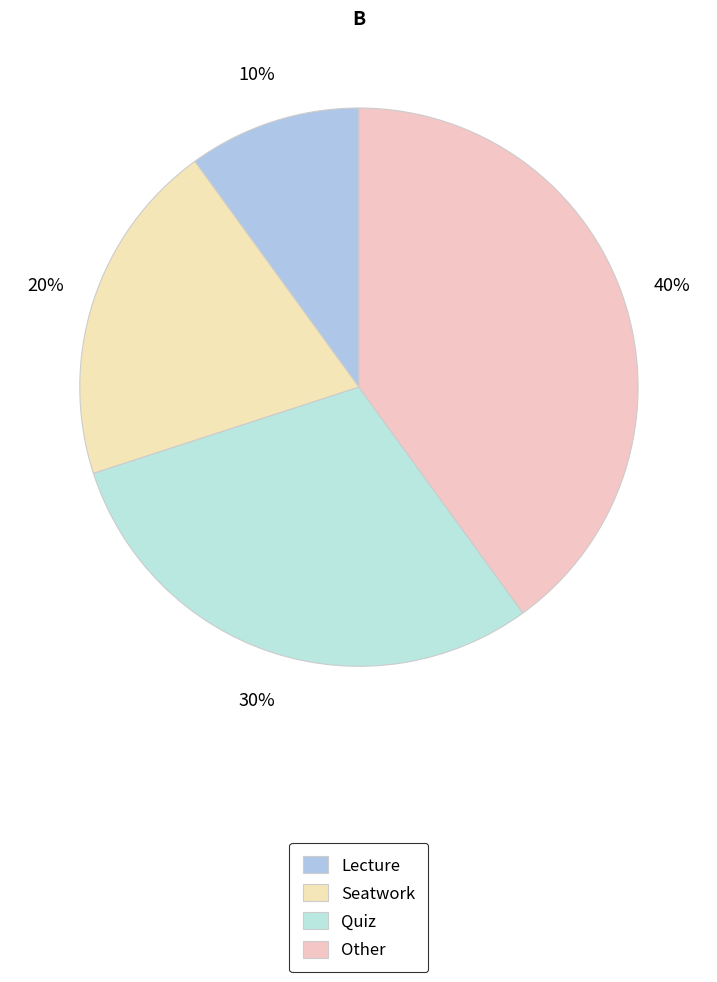

To the nearest percent, what is the difference between the largest and smallest slice percentages?

30%